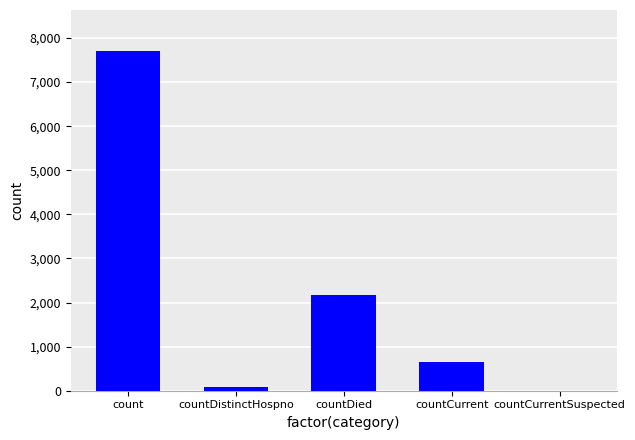

Between countCurrentSuspected and countDistinctHospno, which is larger?

countDistinctHospno